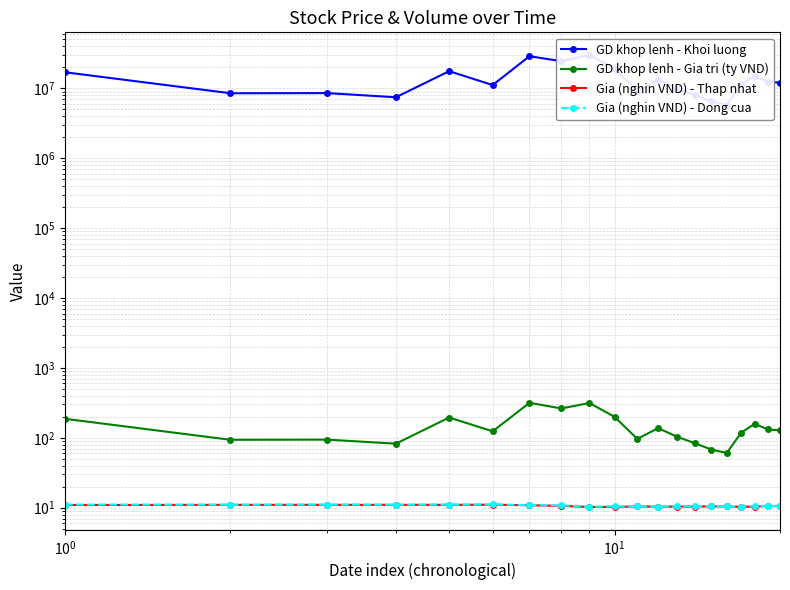

What is the difference between the second highest and second lowest values in the GD khop lenh - Khoi luong series?

22303600.0